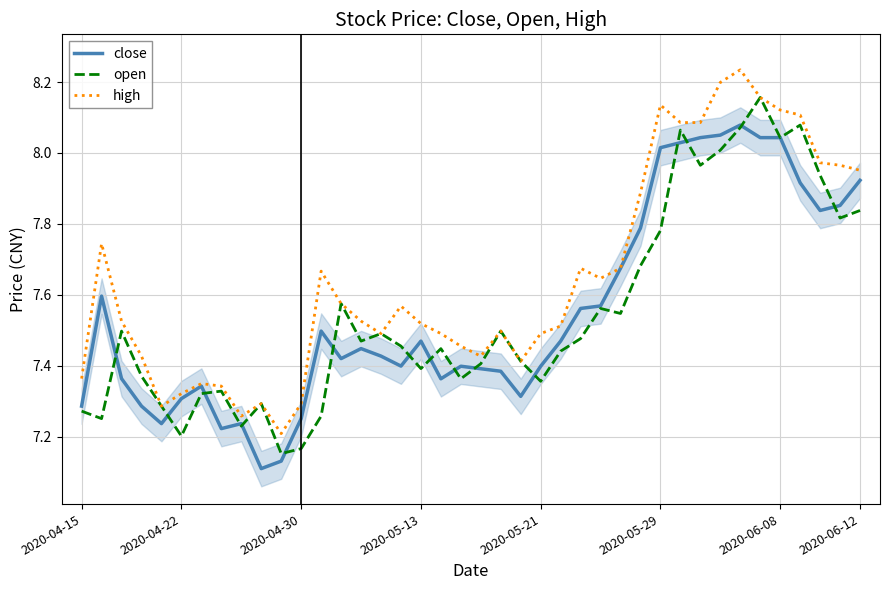

List the series in order of their peak value, highest first.

high, open, close